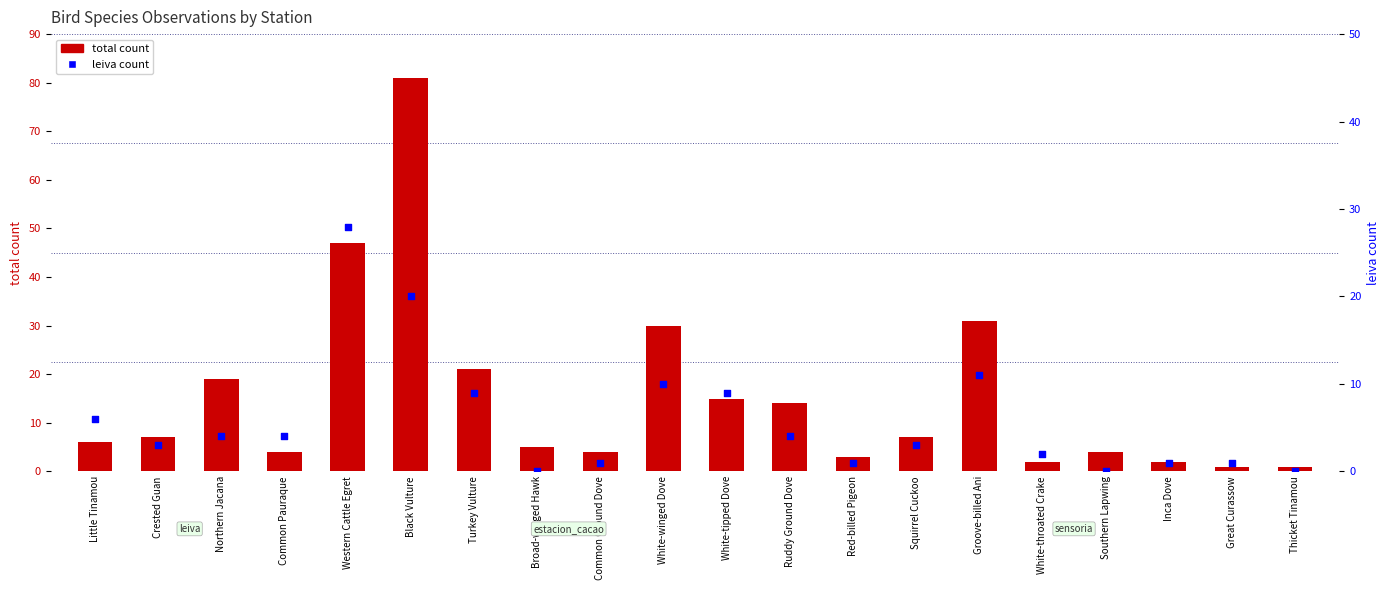

Which series has the widest spread of Y values?

total count